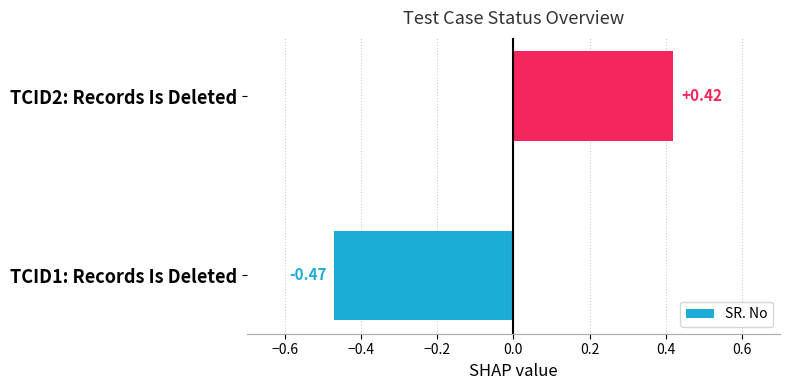

Count the values in the range 0 to 1.

1